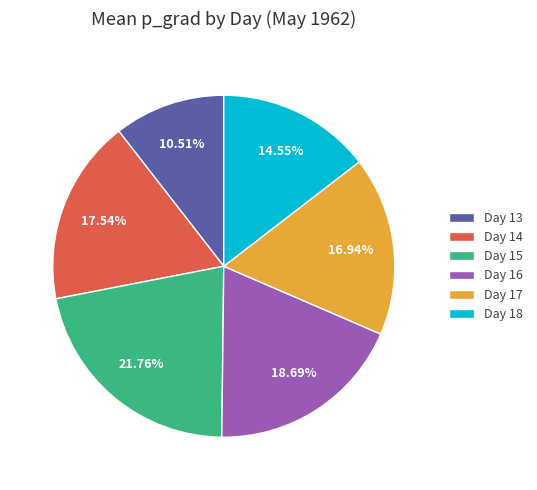

The Day 15 slice represents 12% of the pie. True or false?

False